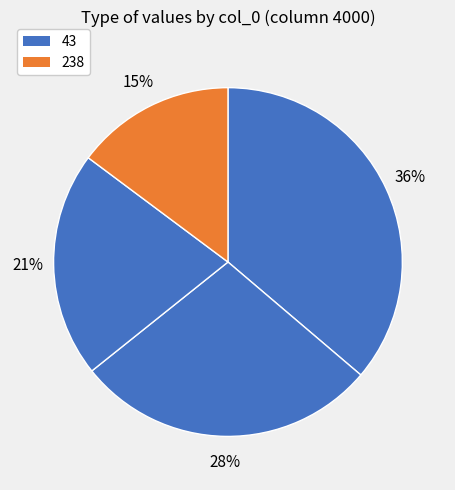

Which category has the smallest portion of the pie?

238